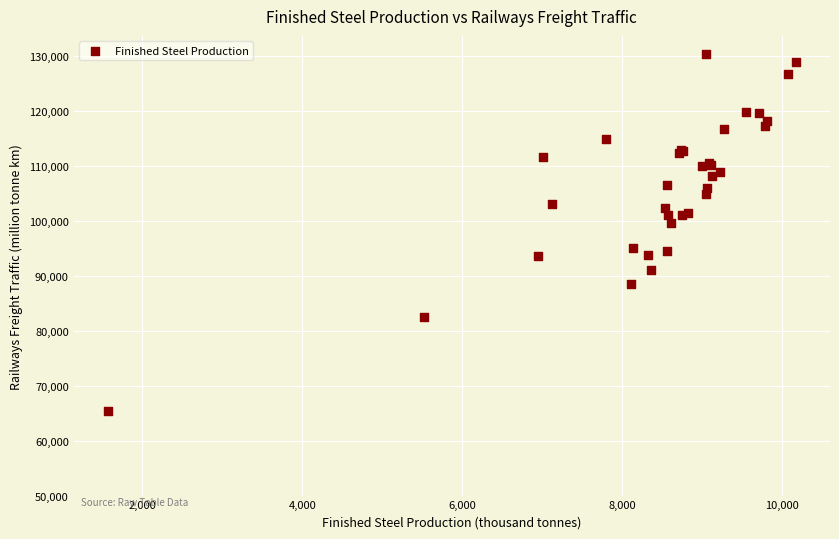

What Y value in the scatter plot is closest to 97945?

99740